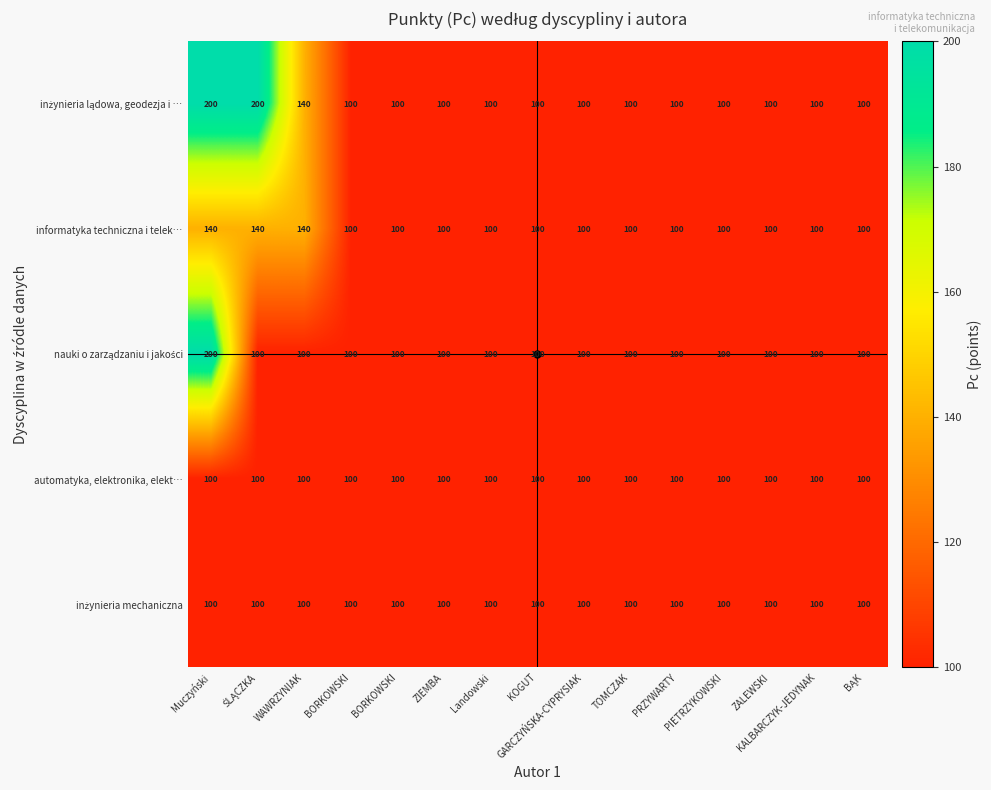

What is the minimum value shown in the chart?

100